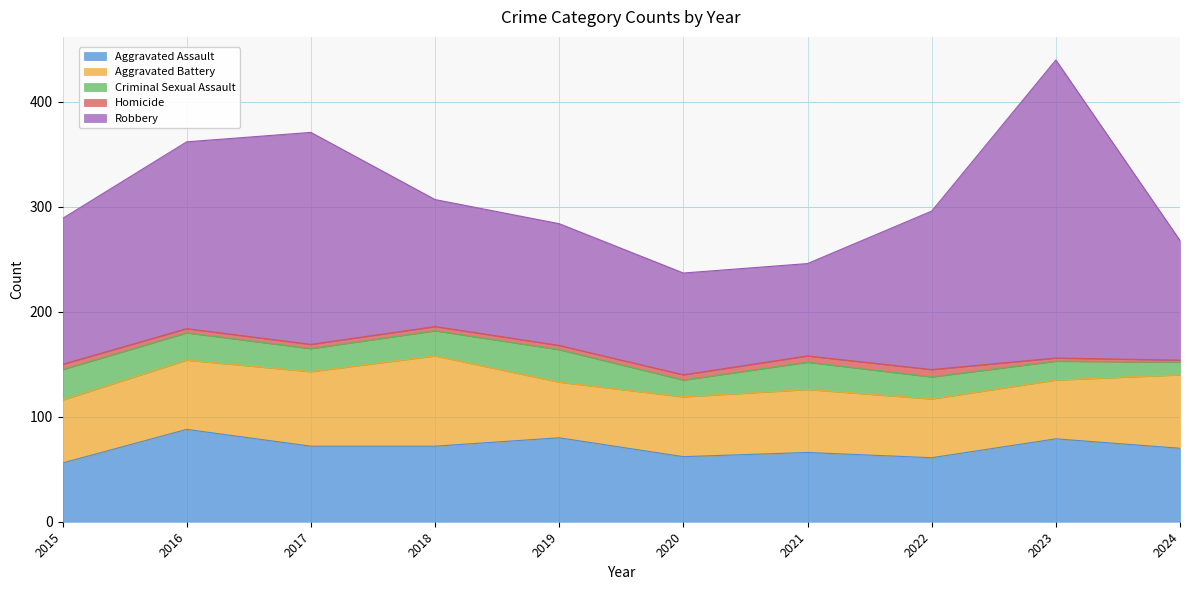

Which series changed the most between 2015 and 2022?

Robbery